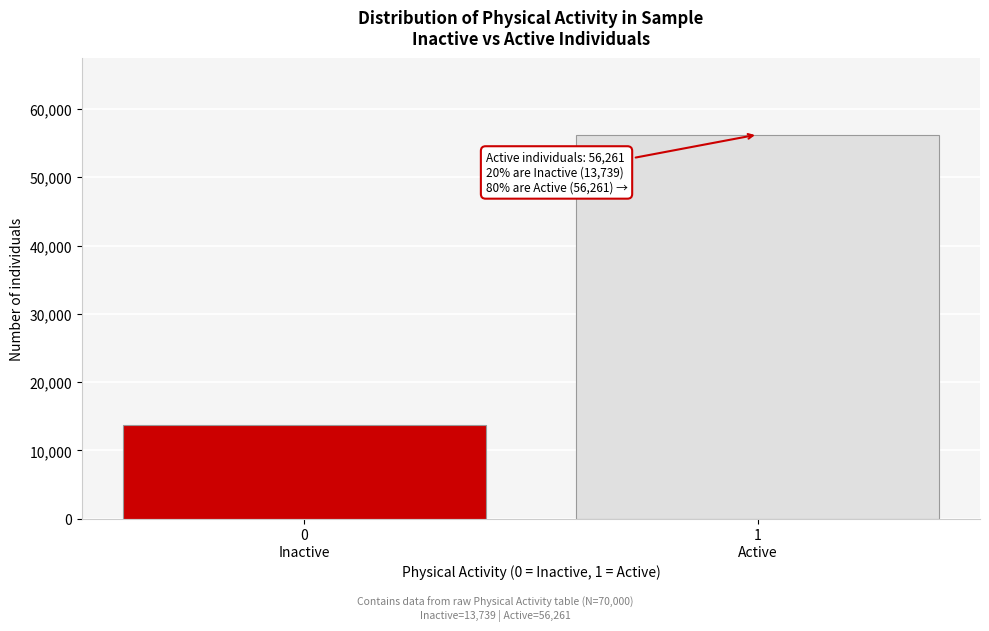

Reading right to left, list all the values displayed in this chart.

56261	13739